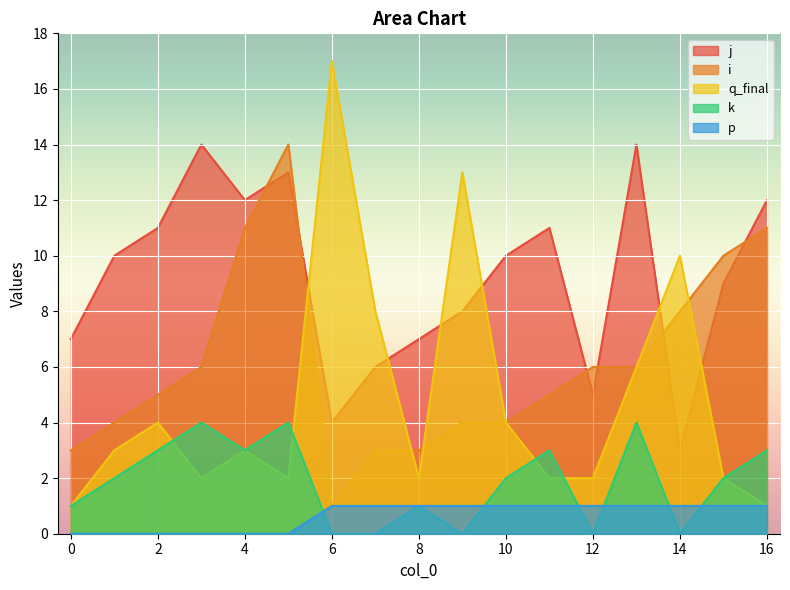

Between 11 and 0, which is larger?

11